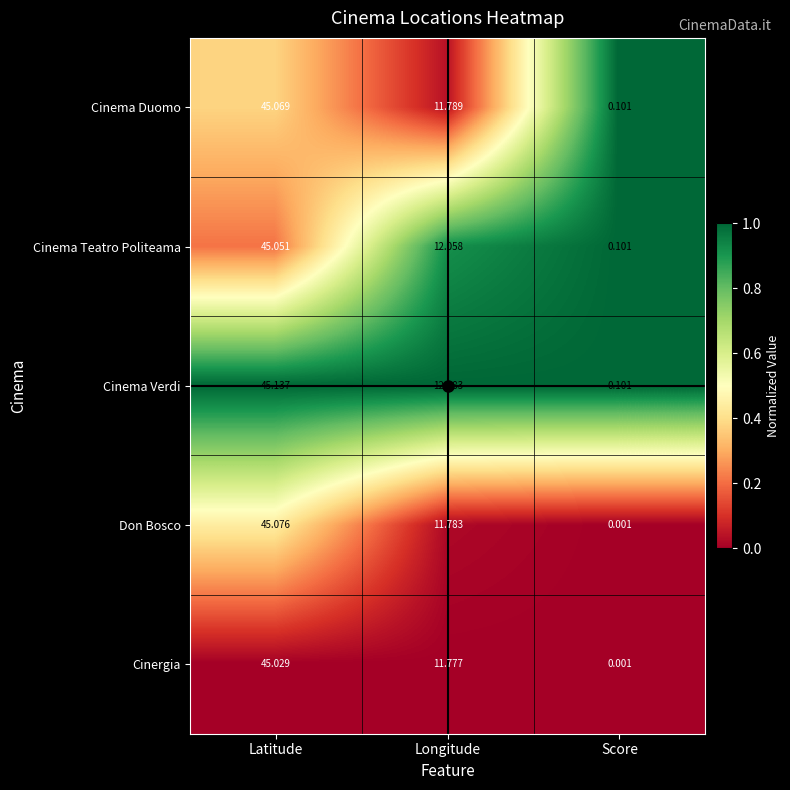

Which series has the largest total across all categories?

Cinema Verdi